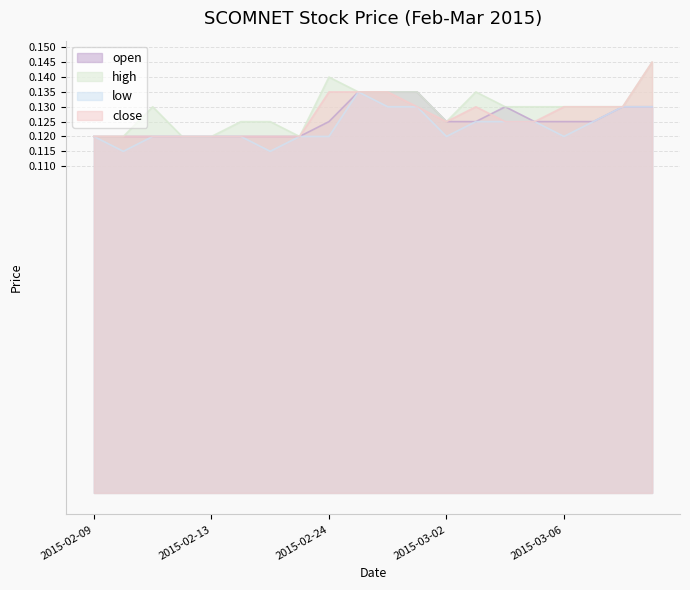

Rank the series by their average value, from highest to lowest.

high, close, open, low